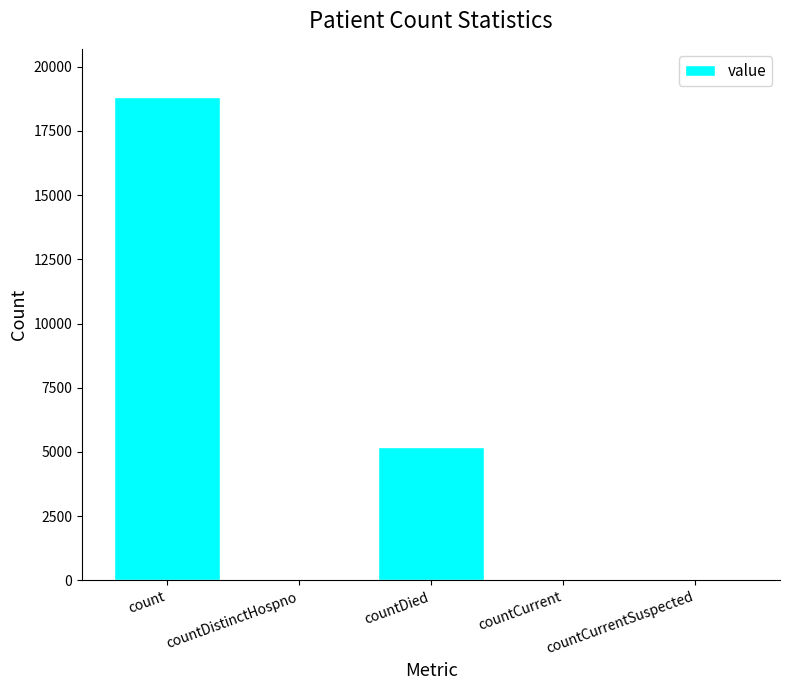

Is it true that the value at count is 18810?

True